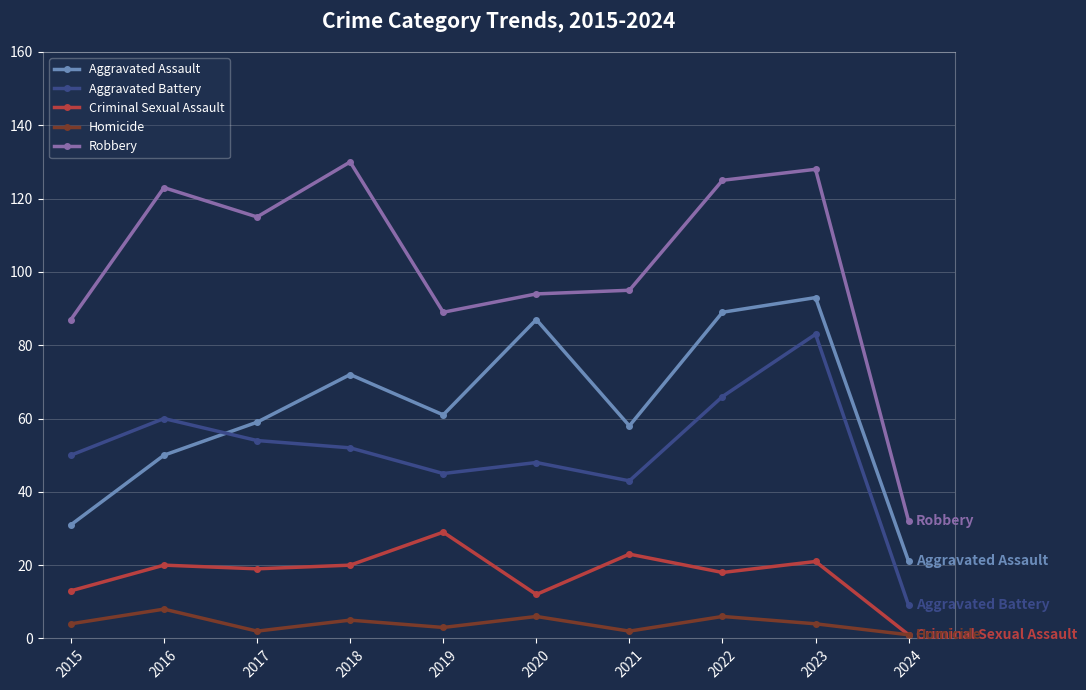

At which label does Aggravated Battery reach its minimum?

2024